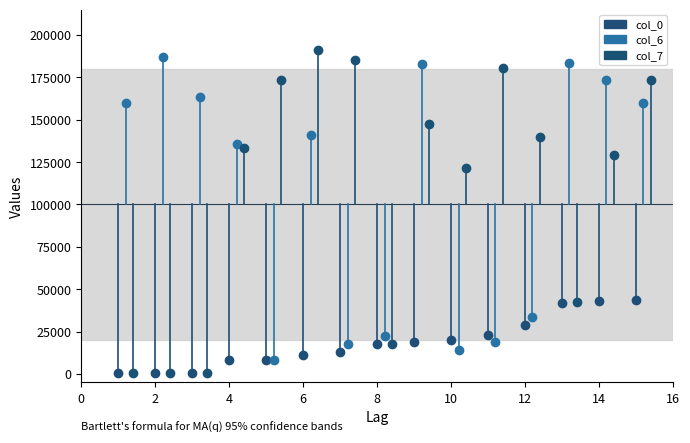

How many distinct data groups are displayed?

3